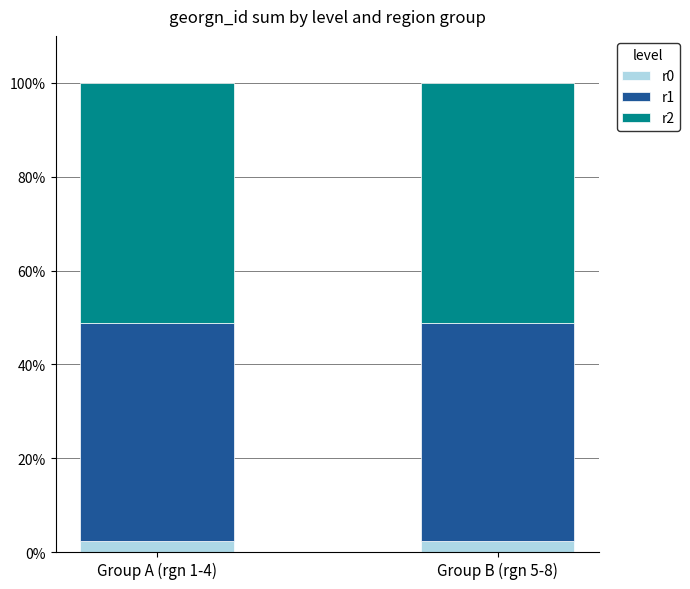

The r0 series shows 2.4 at Group A (rgn 1-4). True or false?

True